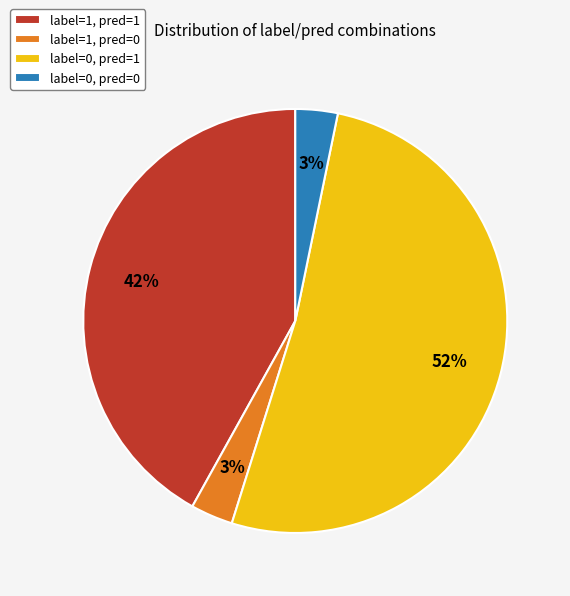

Which category has the biggest portion of the pie?

label=0, pred=1